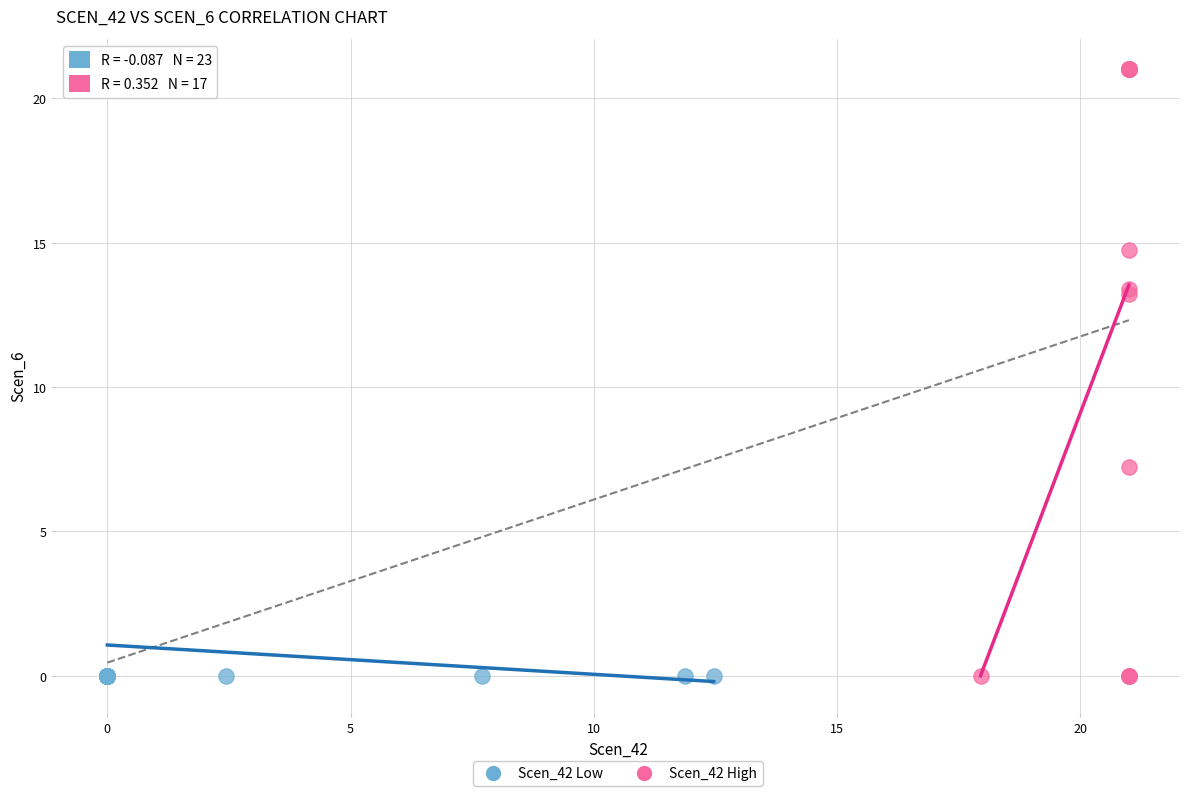

What are all the series names shown in the legend?

Scen_42 Low, Scen_42 High